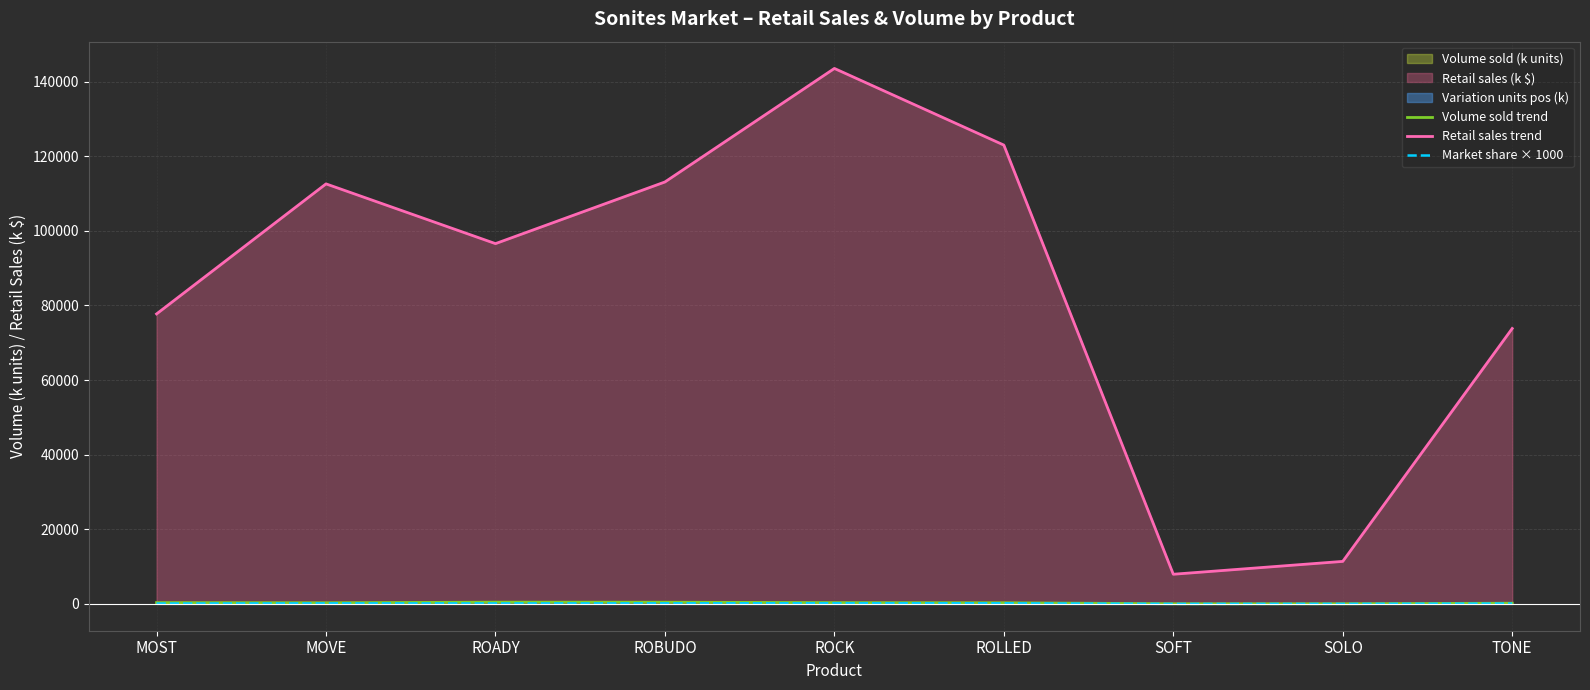

What is the sum of the Retail sales trend values at MOST and SOFT?

85682.7